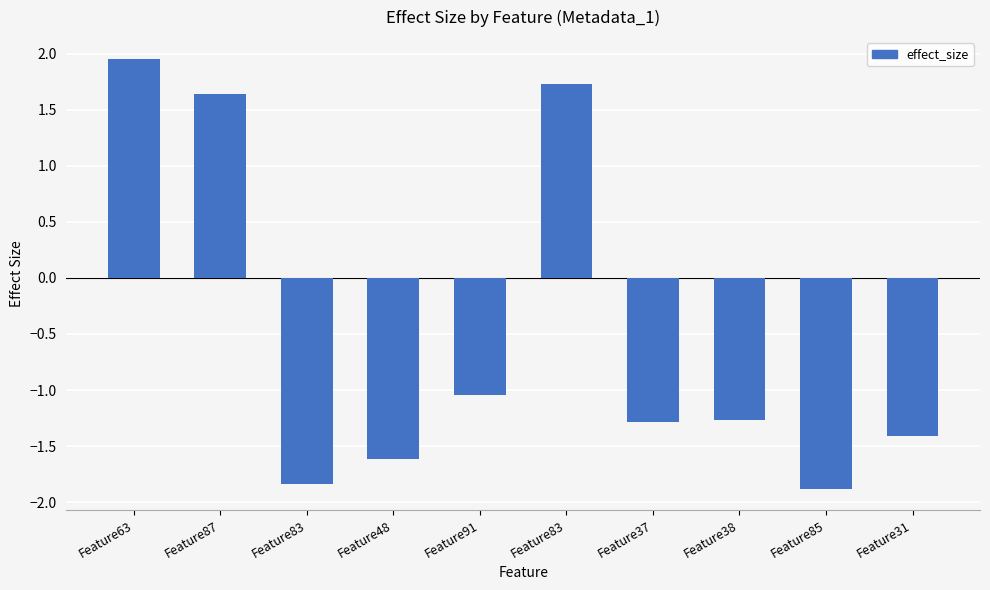

List the labels in order of value, smallest first.

Feature85, Feature83, Feature48, Feature31, Feature37, Feature38, Feature91, Feature87, Feature83, Feature63